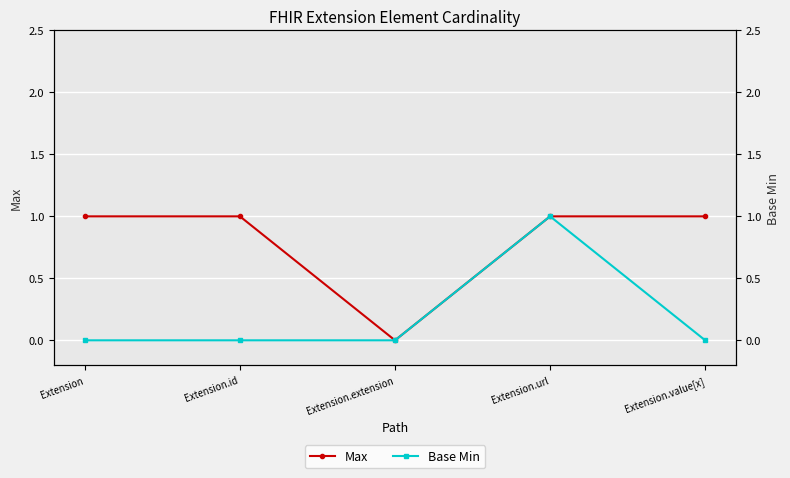

How many lines are shown in the chart?

2